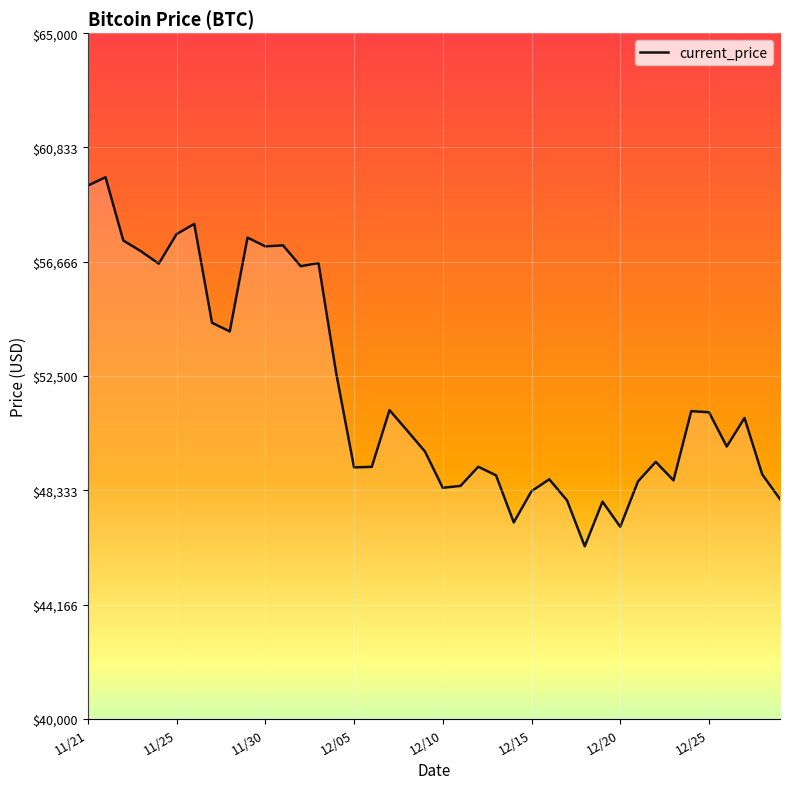

What is the difference between the maximum and minimum values?

13453